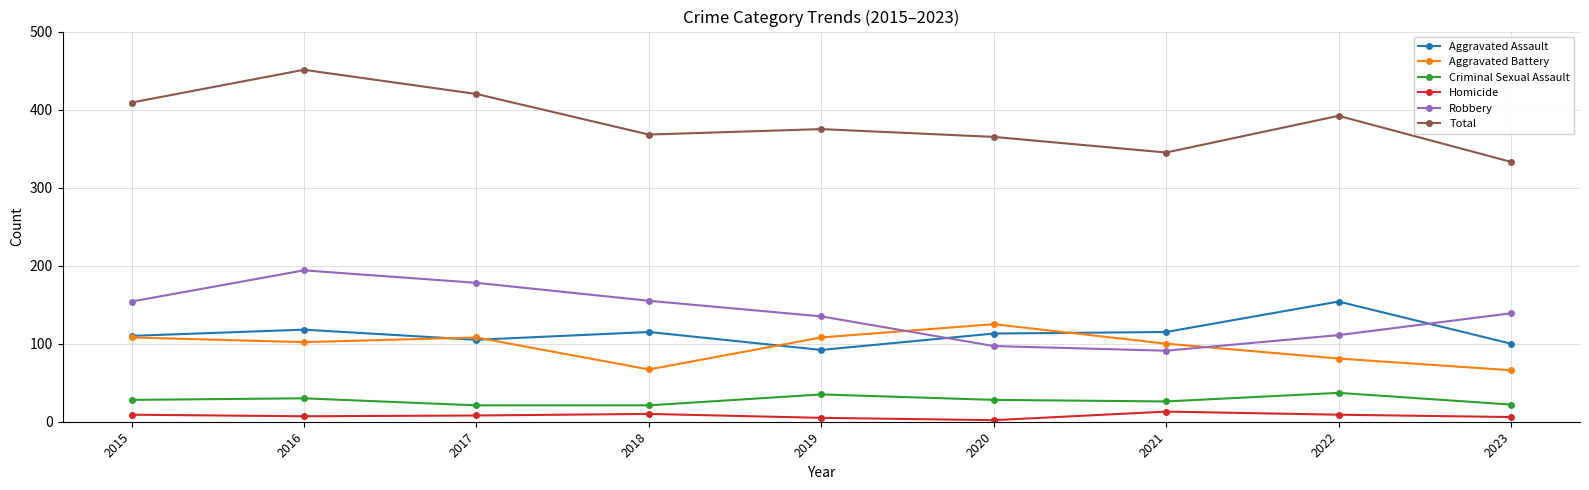

What is the difference between the maximum and minimum values in the Criminal Sexual Assault series?

16